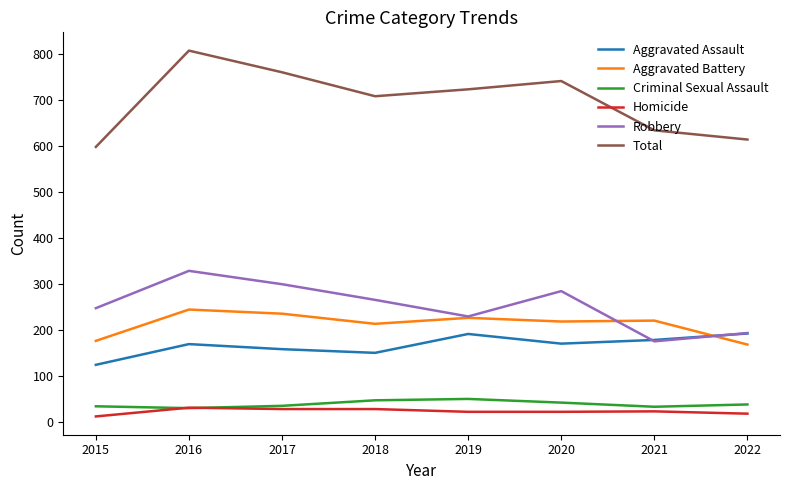

What is the difference between the maximum and minimum values in the Aggravated Battery series?

76